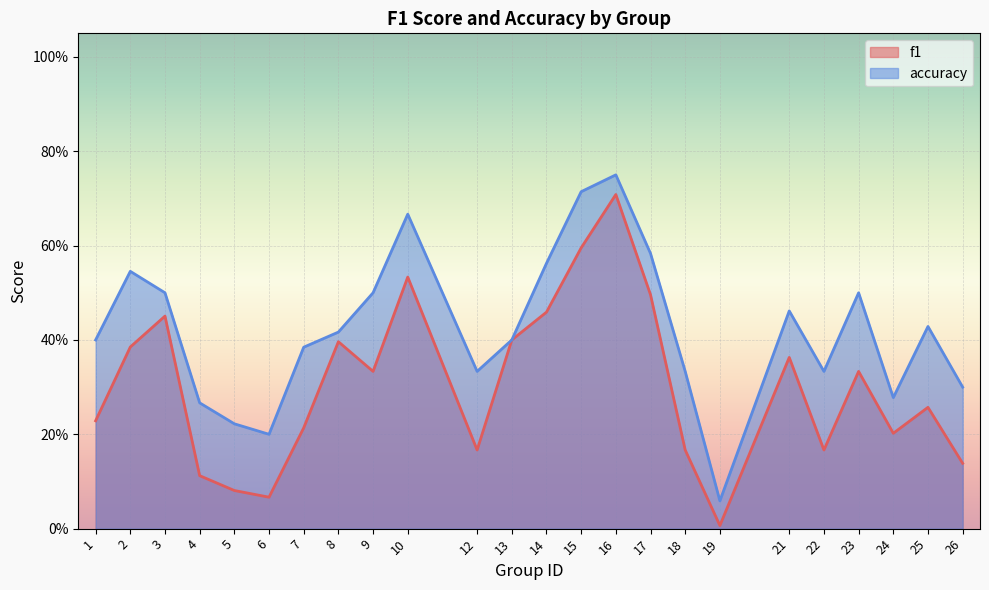

What is the minimum value for accuracy?

0.1